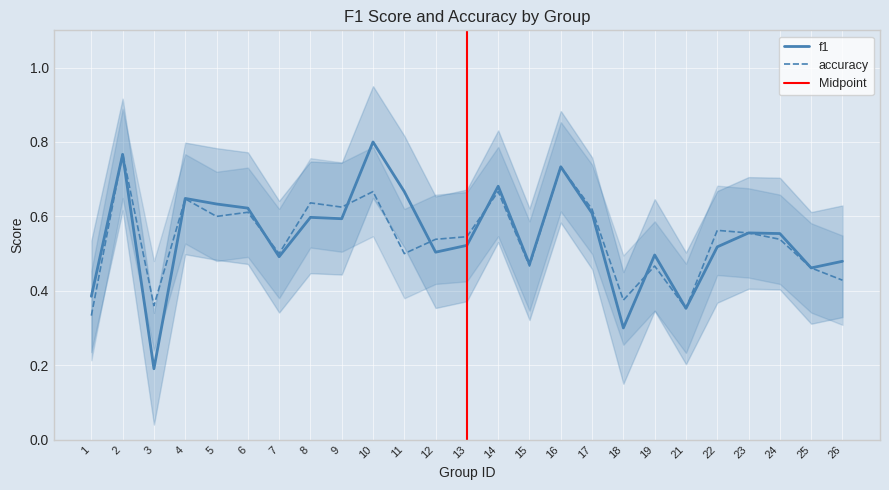

What is the minimum value shown in the chart?

0.2